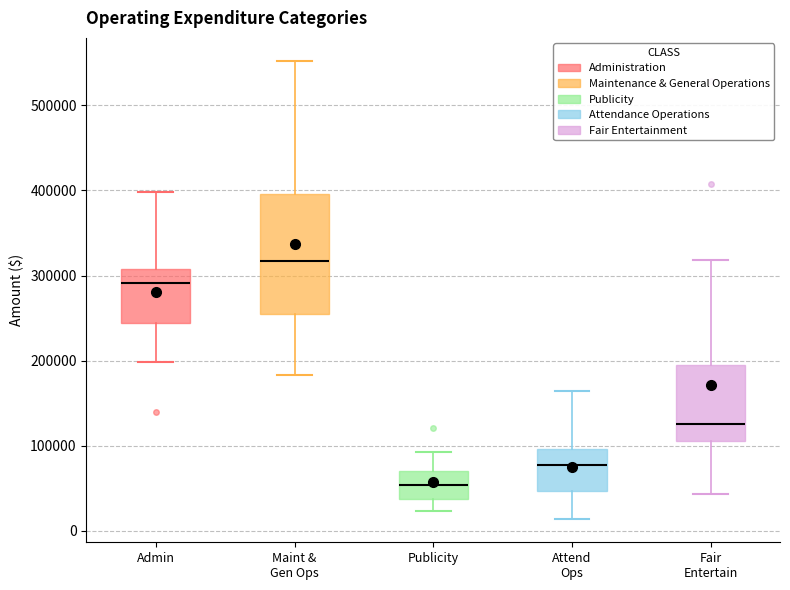

Which box has the lowest median line?

Publicity